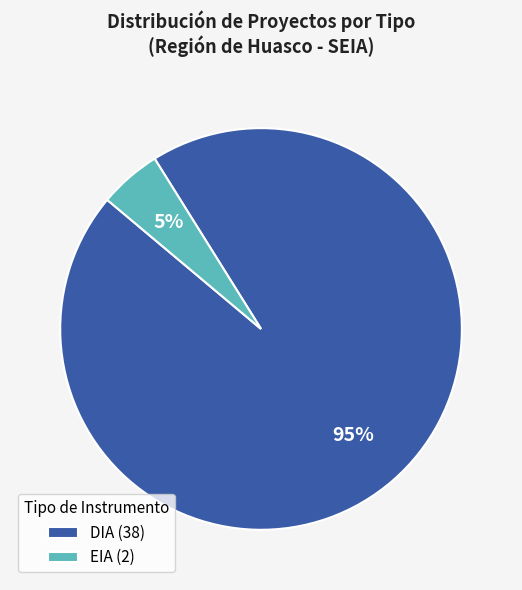

Rank the categories by value from highest to lowest.

DIA, EIA